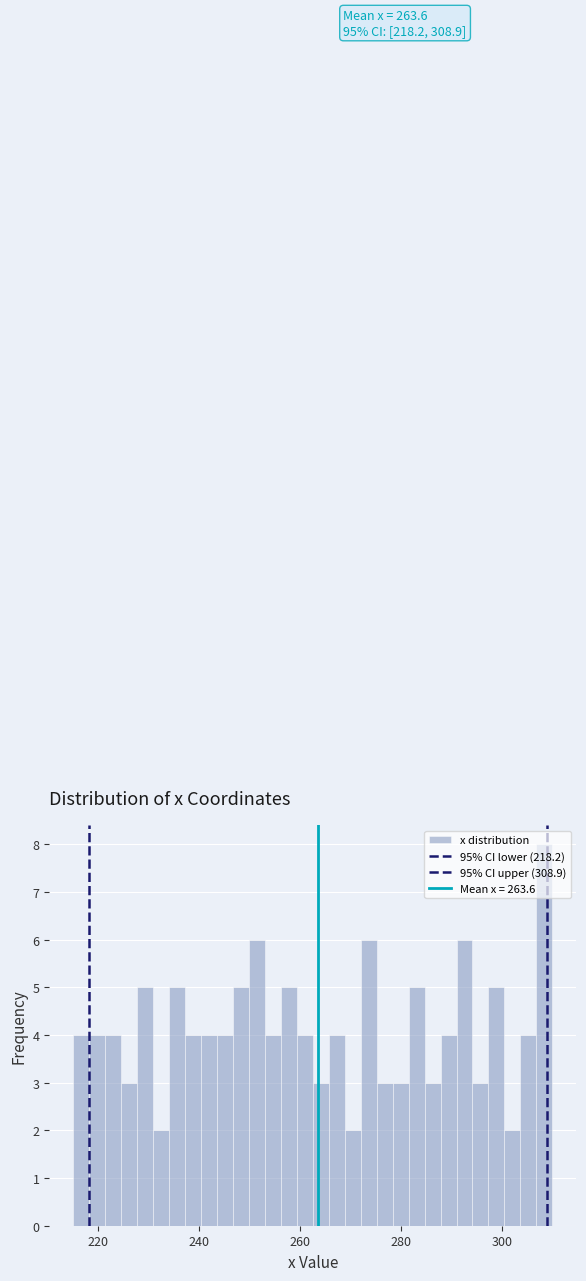

Around what value on the x-axis is the tallest bar? Give the approximate position of its centre, as read against the axis.

308